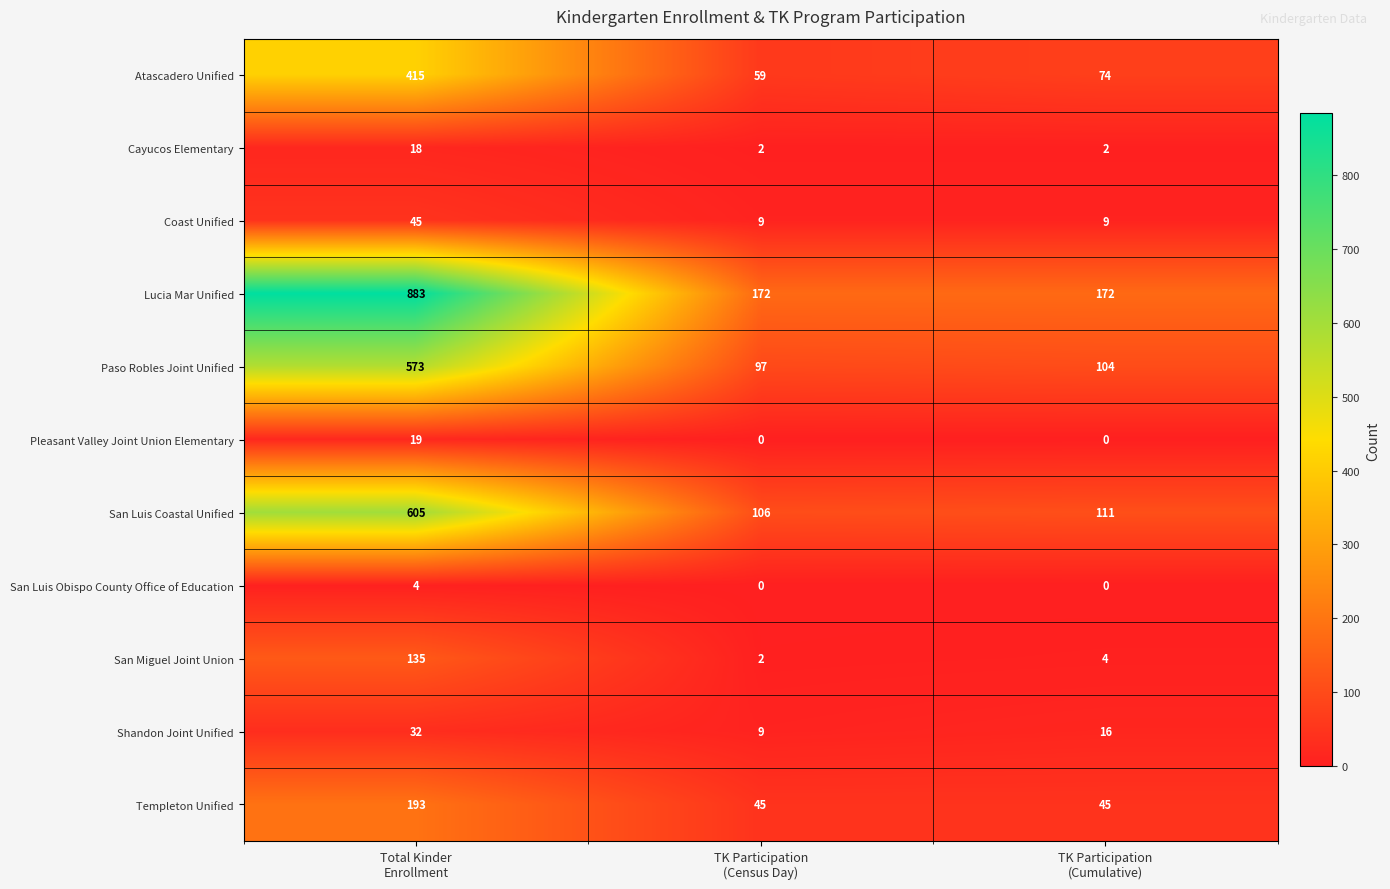

How many data points does each series have?

3